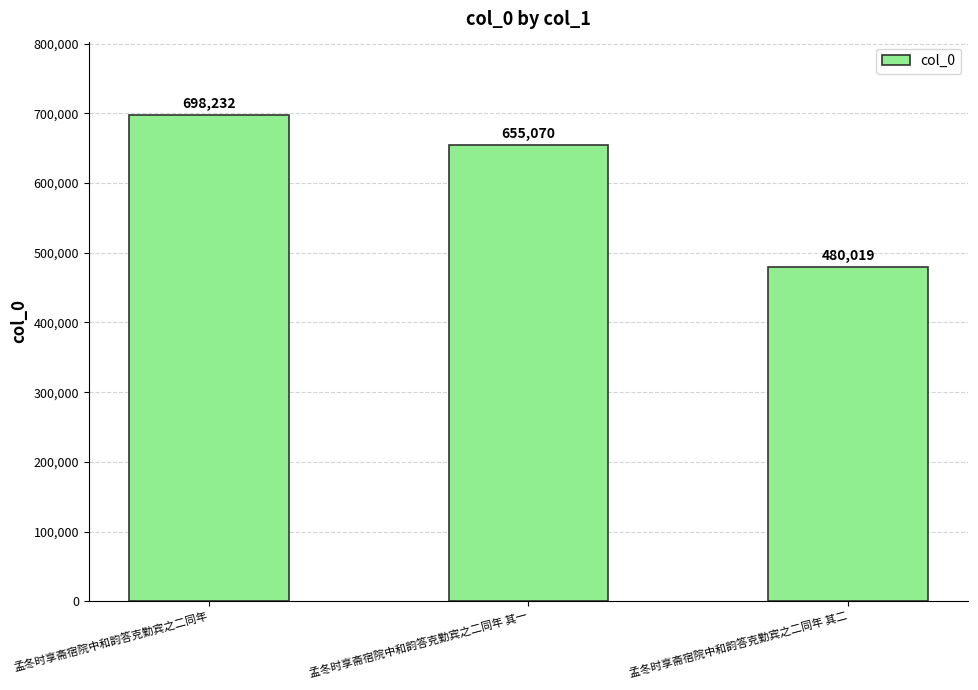

True or false: the data shows 480019 at 孟冬时享斋宿院中和韵答克勤宾之二同年 其二.

True